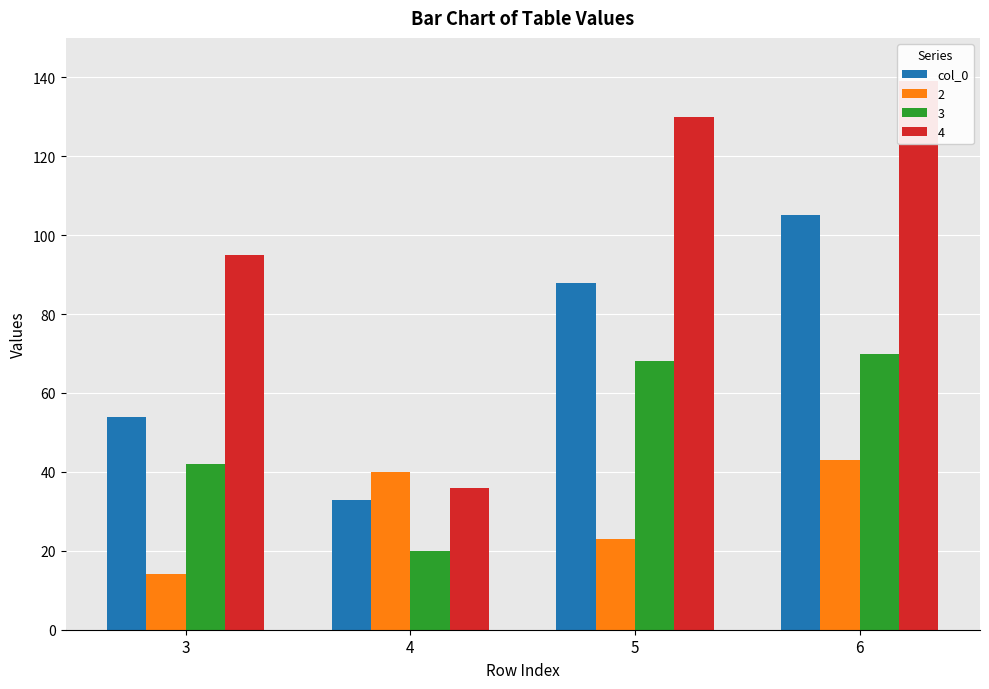

The chart shows a value of 33 at 4. True or false?

True